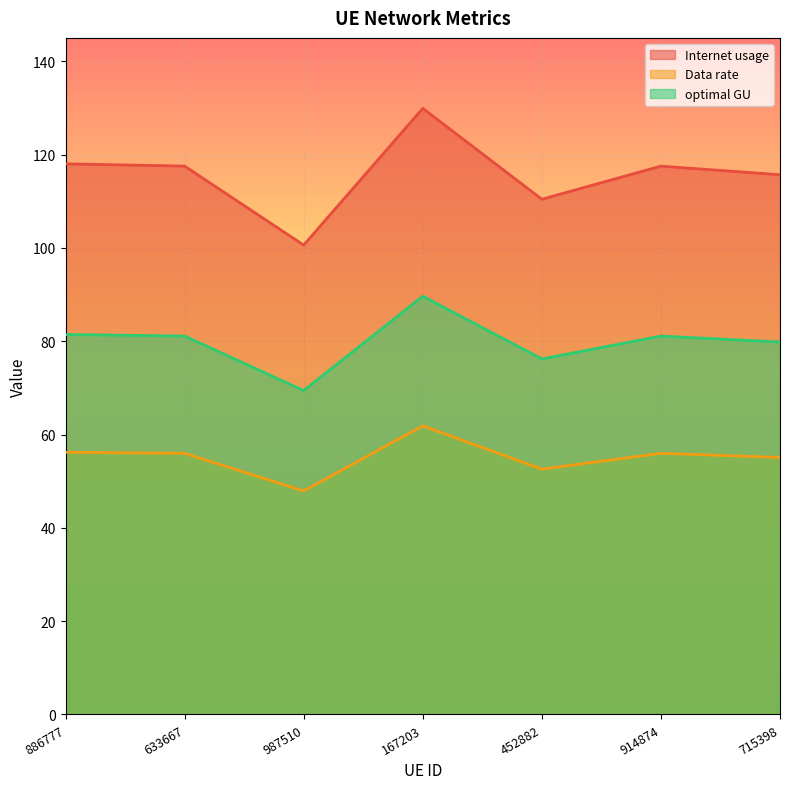

True or false: Data rate and Internet usage cross at least once.

False